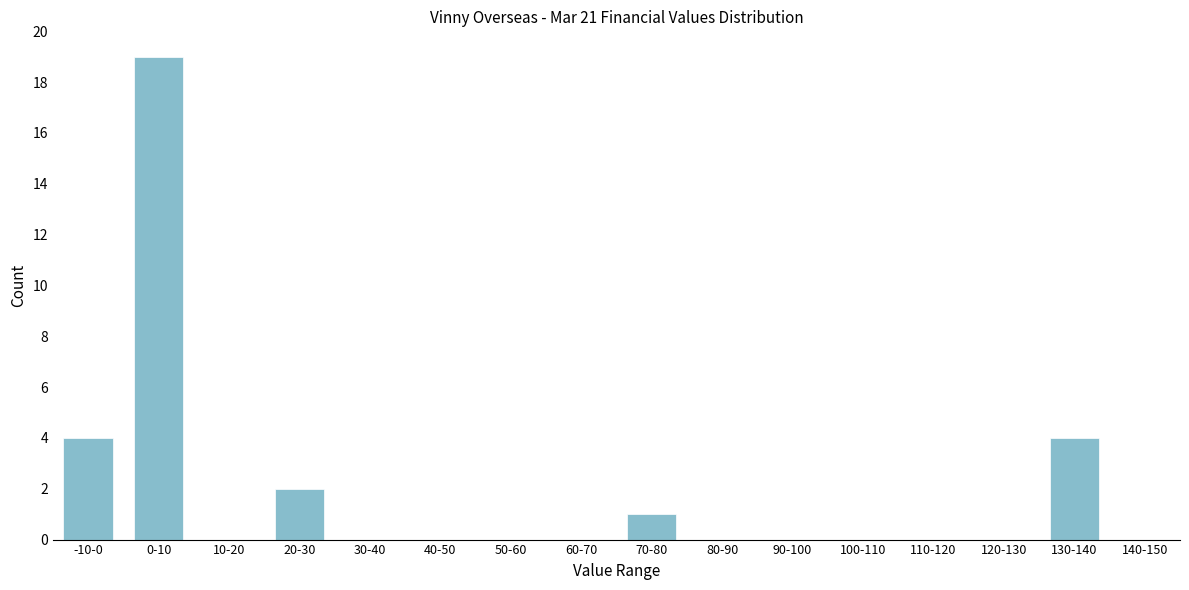

Reading left to right, what are all the values shown in this chart?

-10-0=4	0-10=19	10-20=0	20-30=2	30-40=0	40-50=0	50-60=0	60-70=0	70-80=1	80-90=0	90-100=0	100-110=0	110-120=0	120-130=0	130-140=4	140-150=0